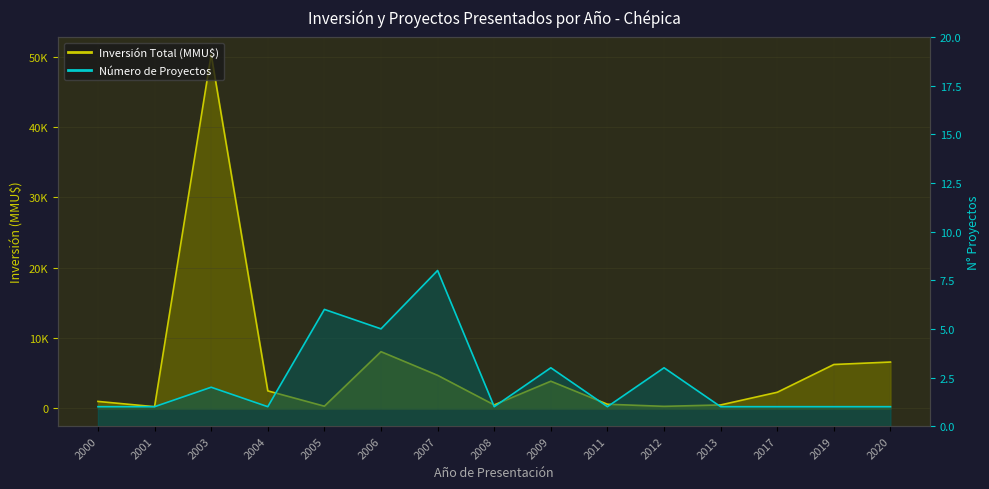

At which category does Inversión Total (MMU$) reach its first local valley?

2001